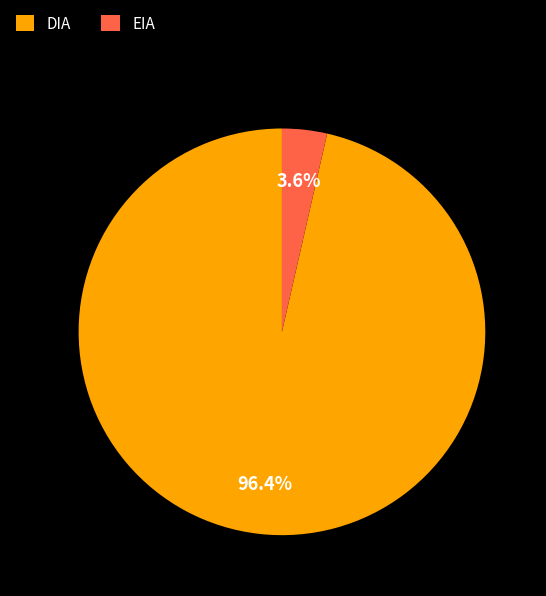

To the nearest percent, what portion does EIA represent?

4%